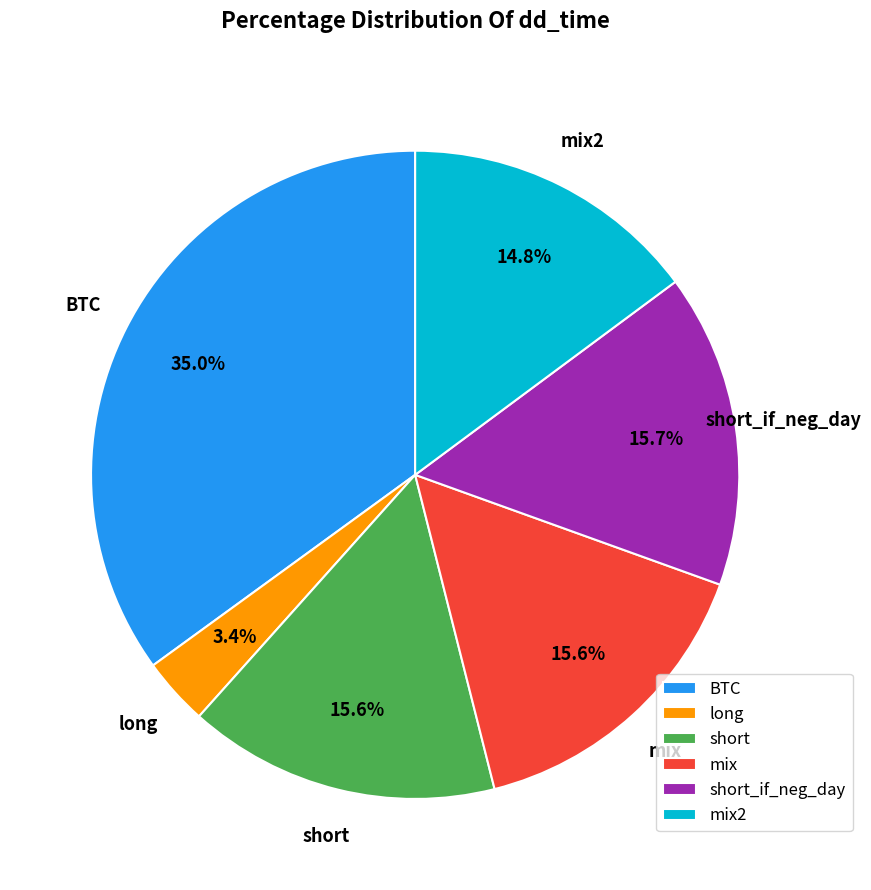

Is the sum of short_if_neg_day and long greater than half?

No